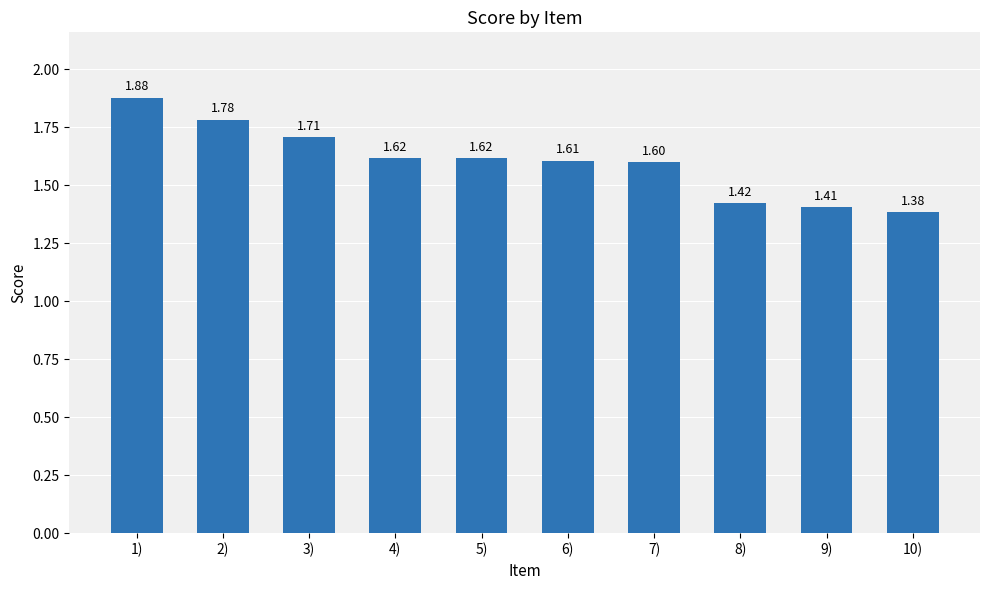

What is the change in value from 1) to 8)?

-0.5